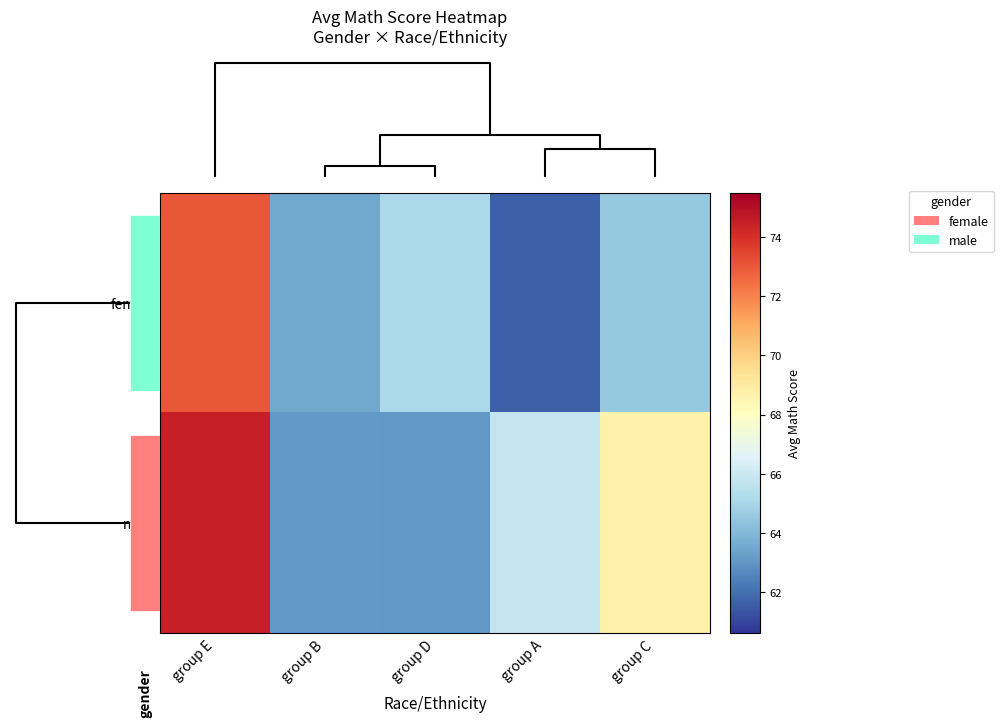

How many values in the male series exceed 65?

3